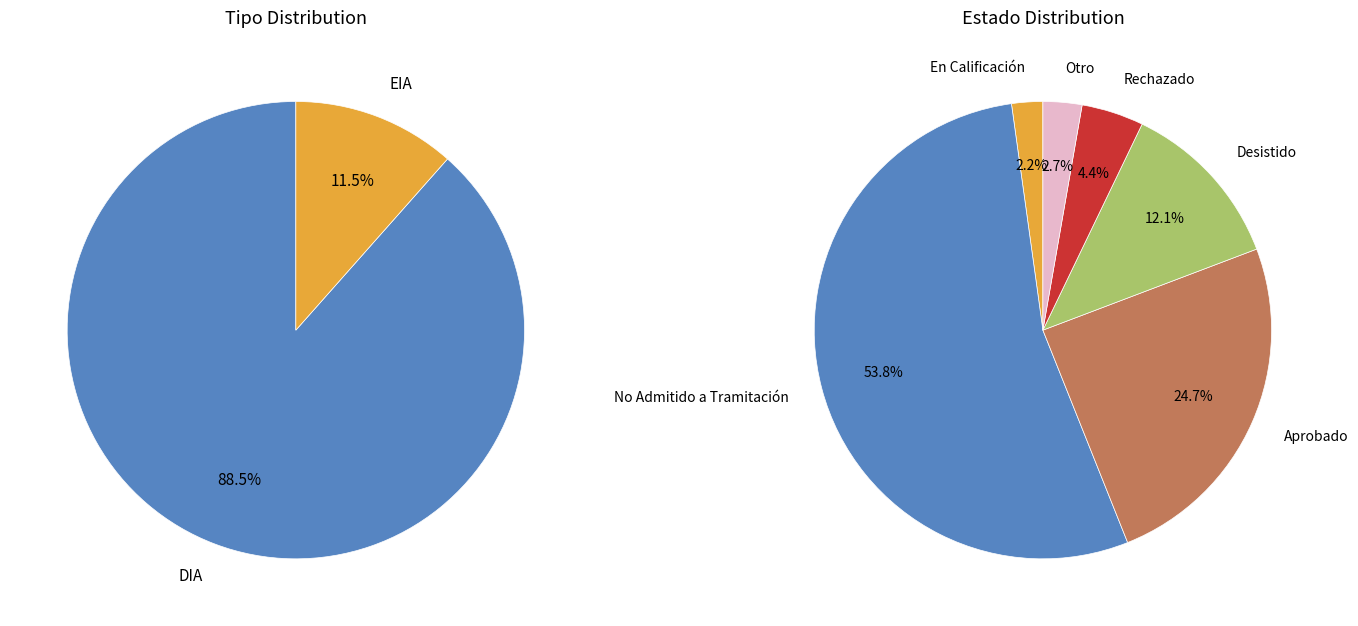

To the nearest percent, what portion does DIA represent?

88%